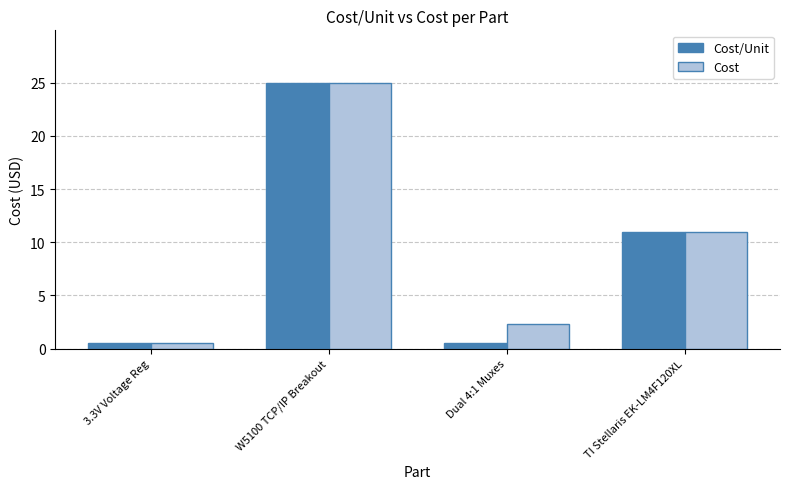

What is the label of the 3rd bar from the right?

W5100 TCP/IP Breakout